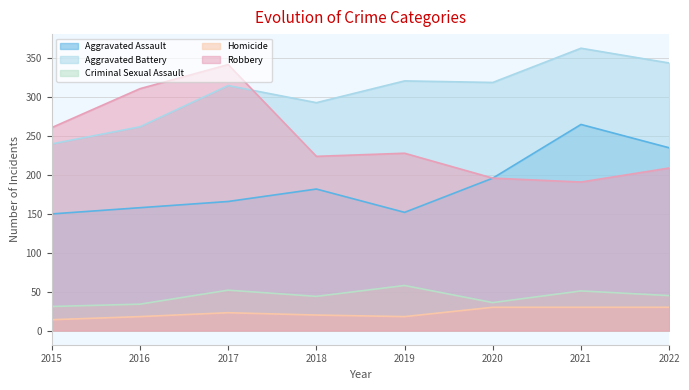

What is the sum of all Criminal Sexual Assault values?

351